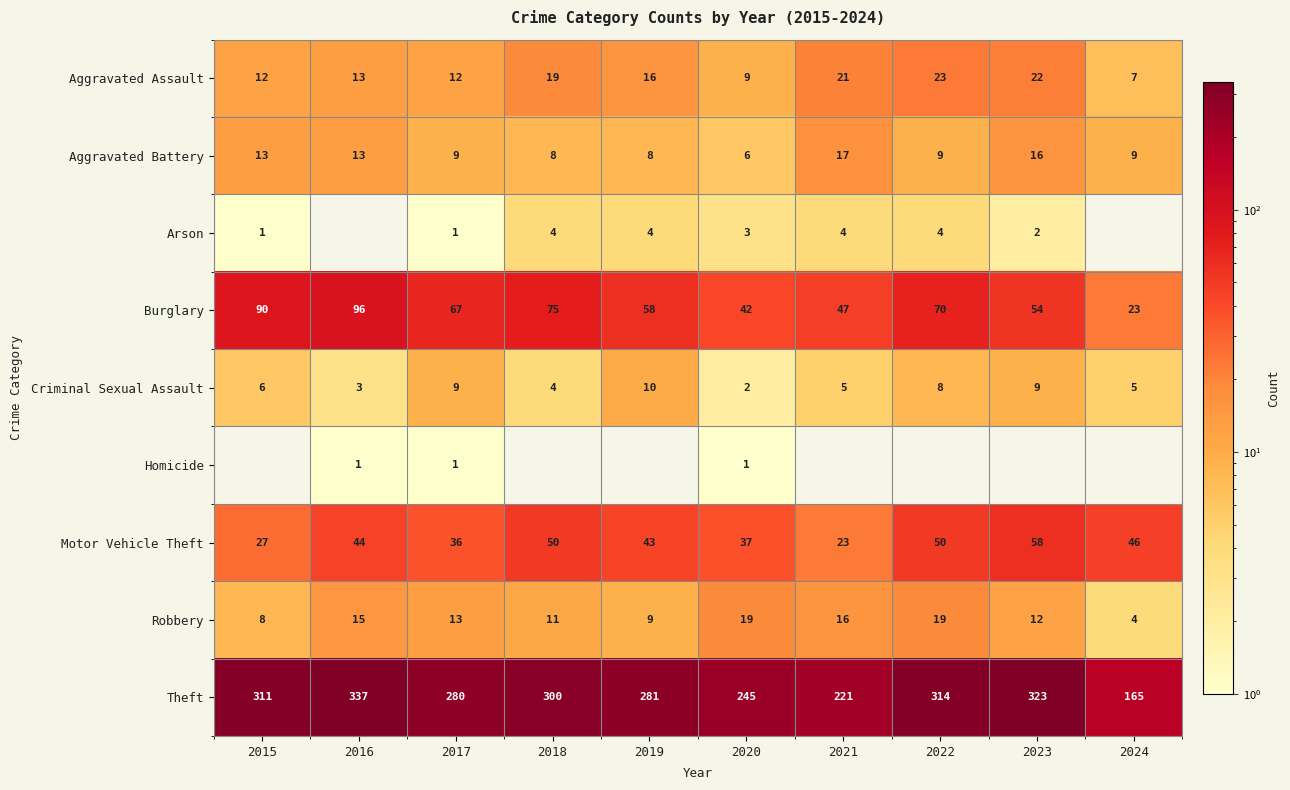

How many values in the Aggravated Battery series are below 9?

3